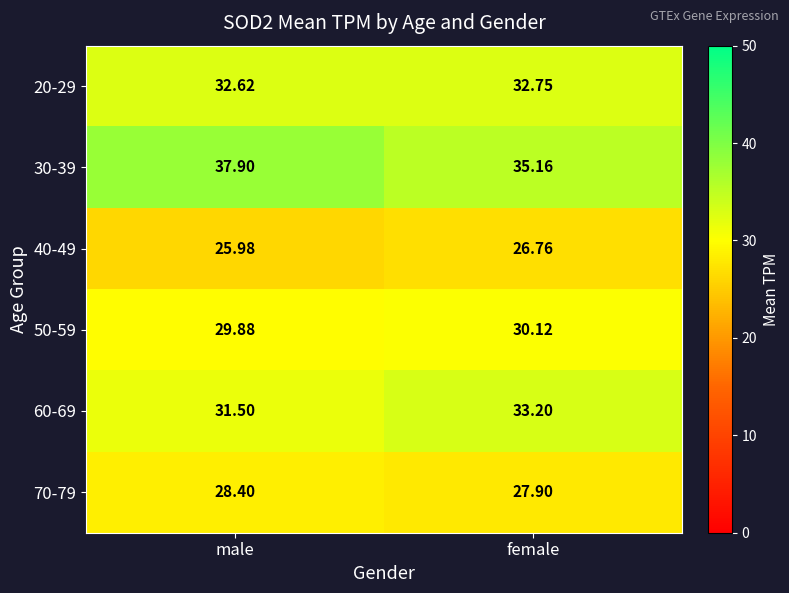

List the labels in order of 70-79 value, smallest first.

female, male